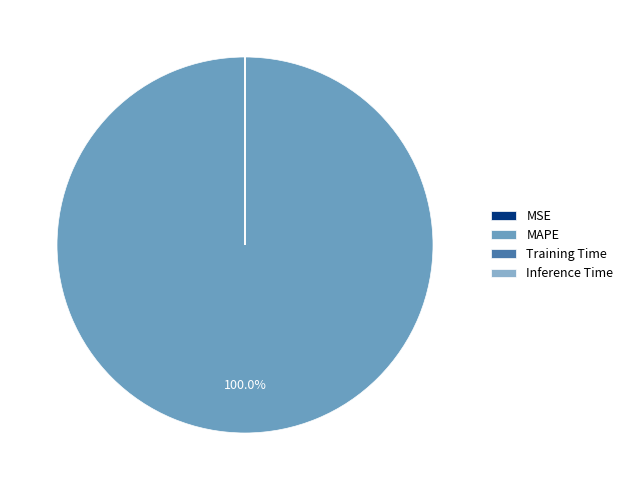

What is the largest slice in the pie chart?

MAPE